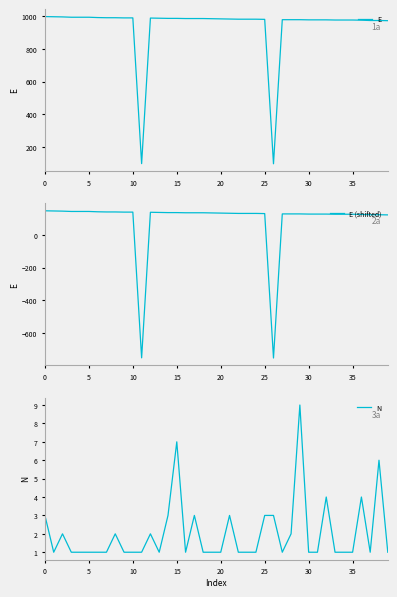

True or false: E (shifted) has a value of 216 at 25.

False